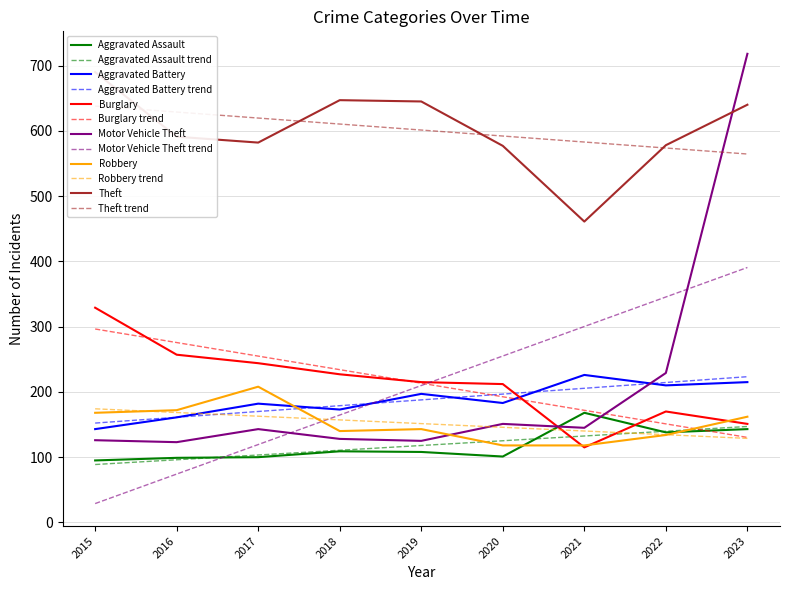

Which series has the widest spread of values?

Motor Vehicle Theft